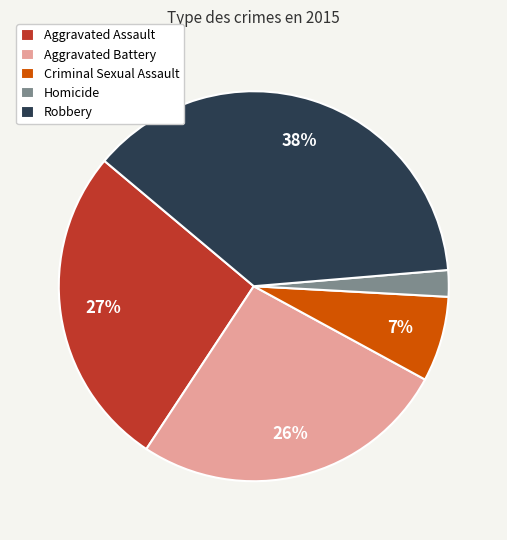

To the nearest percent, what percentage of the pie is Homicide?

2%